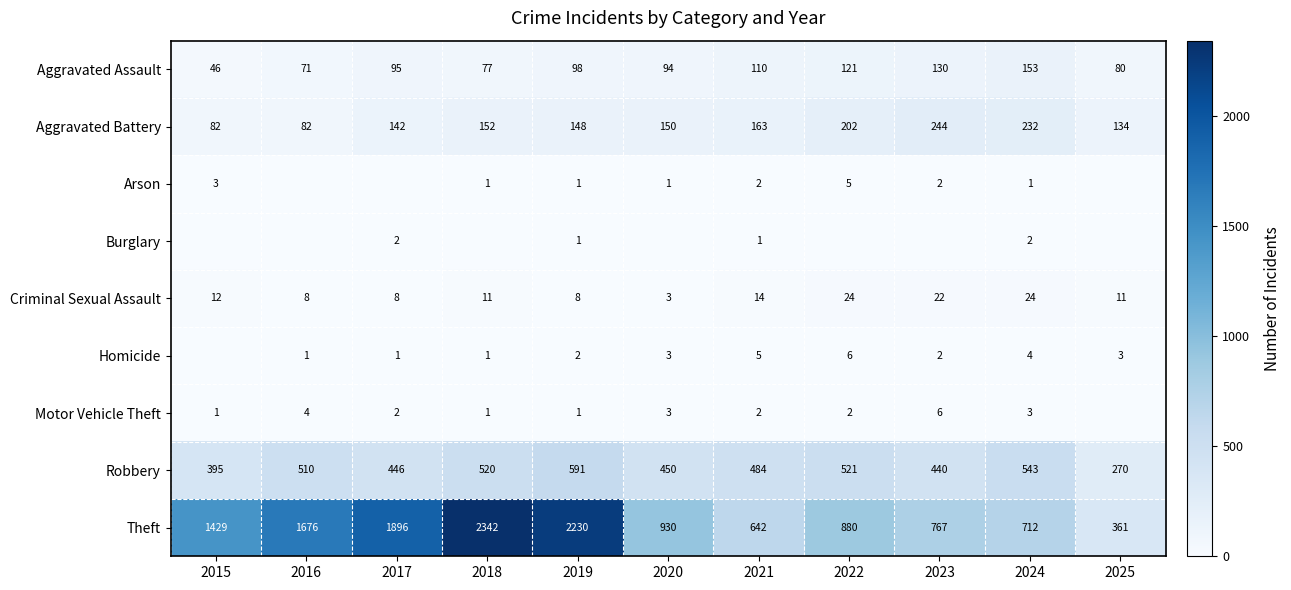

What is the minimum value for Aggravated Assault?

46